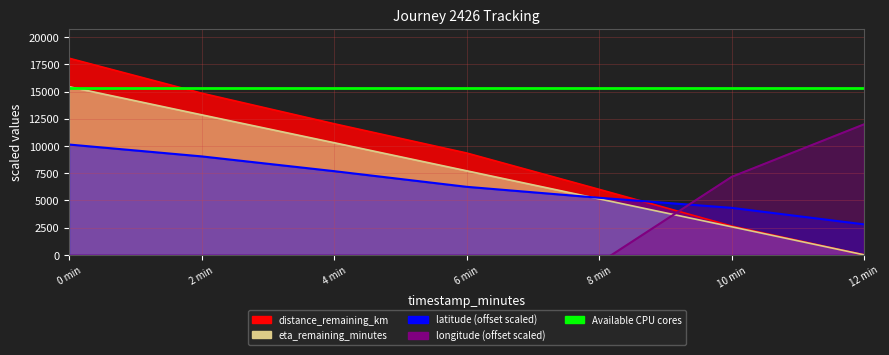

List the labels in order of eta_remaining_minutes value, largest first.

0 min, 2 min, 4 min, 6 min, 8 min, 10 min, 12 min